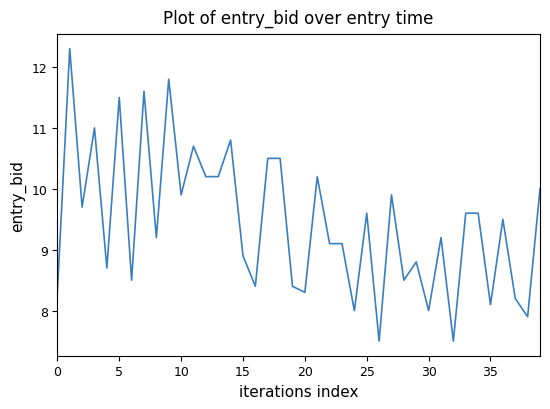

What is the minimum value shown in the chart?

7.5